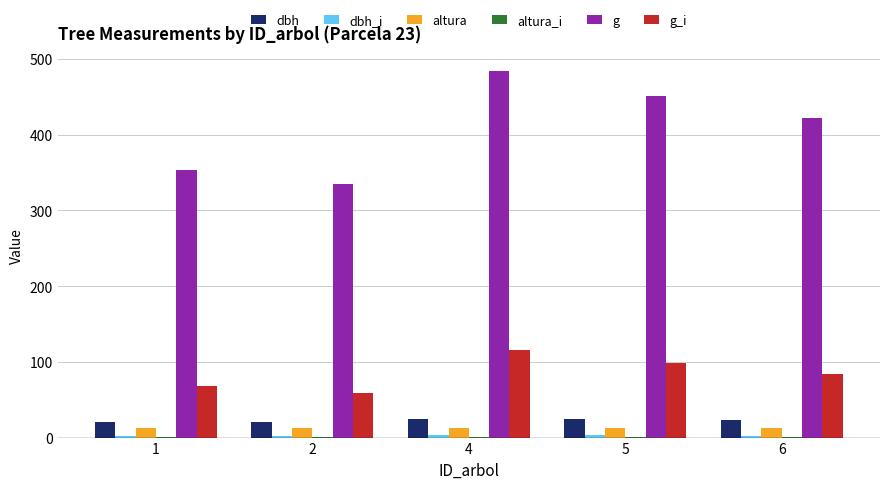

Which series changed the most between 1 and 5?

g